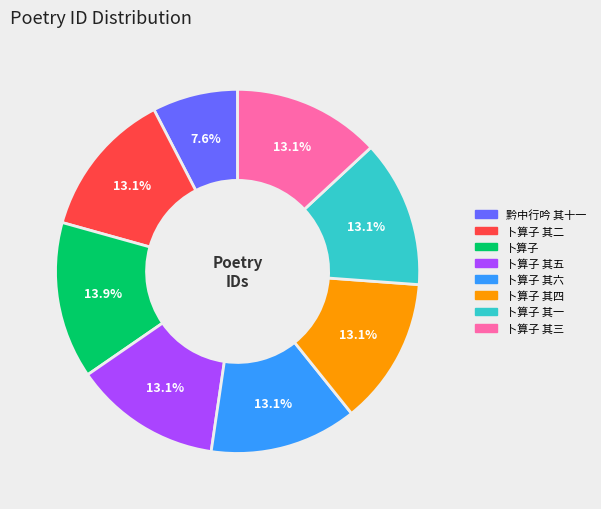

What percentage is the 卜算子 其四 slice, to the nearest percent?

13%